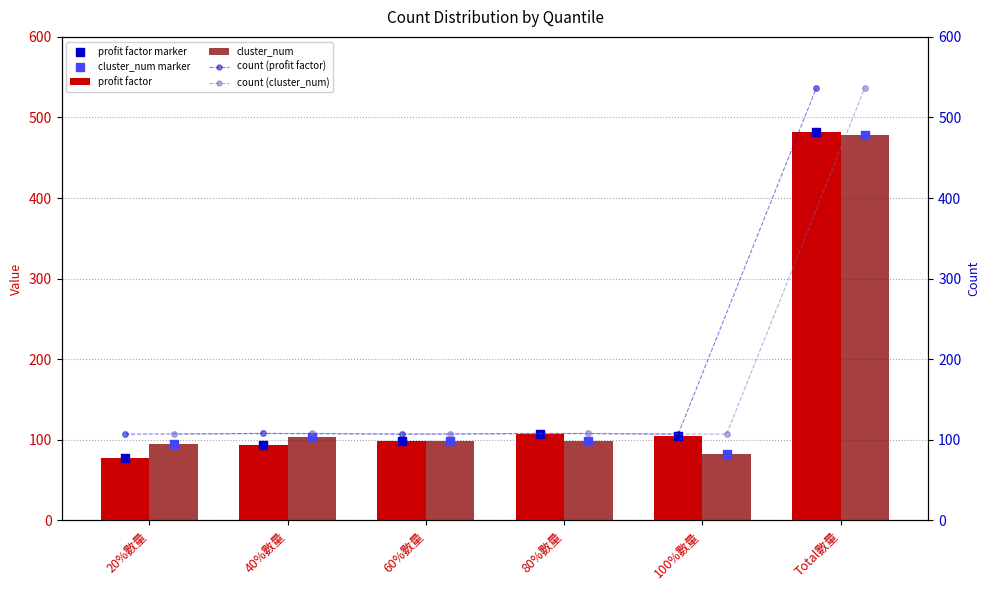

At how many categories does at least one series exceed 236?

1